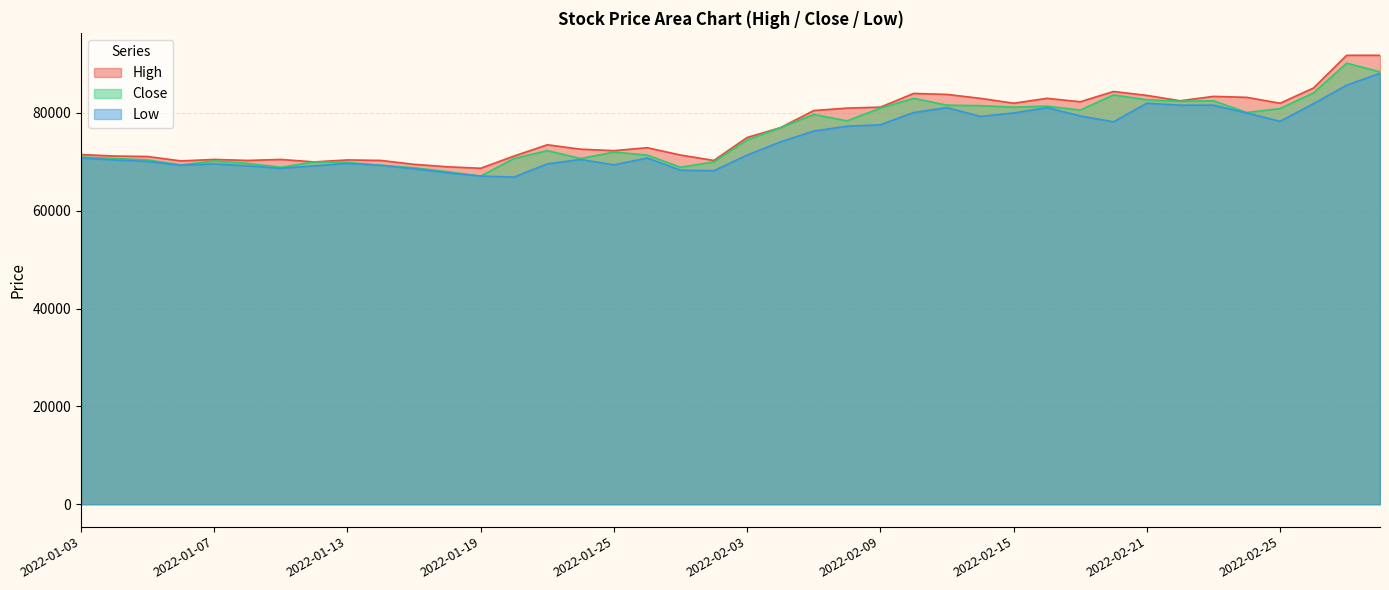

Reading left to right, extract all data points from this chart.

High: 2022-01-03=71500	2022-01-04=71200	2022-01-05=71100	2022-01-06=70200	2022-01-07=70500	2022-01-10=70300	2022-01-11=70500	2022-01-12=70000	2022-01-13=70400	2022-01-14=70300	2022-01-17=69500	2022-01-18=69000	2022-01-19=68700	2022-01-20=71200	2022-01-21=73500	2022-01-24=72600	2022-01-25=72300	2022-01-26=72900	2022-01-27=71400	2022-01-28=70300	2022-02-03=75000	2022-02-04=77000	2022-02-07=80500	2022-02-08=81000	2022-02-09=81200	2022-02-10=84000	2022-02-11=83800	2022-02-14=83000	2022-02-15=82000	2022-02-16=83000	2022-02-17=82300	2022-02-18=84400	2022-02-21=83600	2022-02-22=82500	2022-02-23=83400	2022-02-24=83200	2022-02-25=82000	2022-02-28=85100	2022-03-02=91800	2022-03-03=91800
Close: 2022-01-03=71000	2022-01-04=70700	2022-01-05=70400	2022-01-06=69400	2022-01-07=70200	2022-01-10=69700	2022-01-11=68900	2022-01-12=70000	2022-01-13=69900	2022-01-14=69300	2022-01-17=68800	2022-01-18=68000	2022-01-19=67100	2022-01-20=70700	2022-01-21=72300	2022-01-24=70700	2022-01-25=72000	2022-01-26=71400	2022-01-27=68900	2022-01-28=70000	2022-02-03=74500	2022-02-04=77000	2022-02-07=79700	2022-02-08=78400	2022-02-09=81000	2022-02-10=83000	2022-02-11=81600	2022-02-14=81500	2022-02-15=81200	2022-02-16=81400	2022-02-17=80600	2022-02-18=83700	2022-02-21=82700	2022-02-22=82400	2022-02-23=82500	2022-02-24=80100	2022-02-25=80900	2022-02-28=84100	2022-03-02=90200	2022-03-03=88400
Low: 2022-01-03=70800	2022-01-04=70400	2022-01-05=70100	2022-01-06=69300	2022-01-07=69600	2022-01-10=69200	2022-01-11=68700	2022-01-12=69200	2022-01-13=69700	2022-01-14=69300	2022-01-17=68600	2022-01-18=67800	2022-01-19=67100	2022-01-20=66900	2022-01-21=69600	2022-01-24=70500	2022-01-25=69400	2022-01-26=70800	2022-01-27=68300	2022-01-28=68200	2022-02-03=71400	2022-02-04=74100	2022-02-07=76300	2022-02-08=77300	2022-02-09=77600	2022-02-10=80100	2022-02-11=81100	2022-02-14=79300	2022-02-15=80000	2022-02-16=81100	2022-02-17=79400	2022-02-18=78200	2022-02-21=82000	2022-02-22=81600	2022-02-23=81600	2022-02-24=80000	2022-02-25=78300	2022-02-28=81900	2022-03-02=85700	2022-03-03=88100